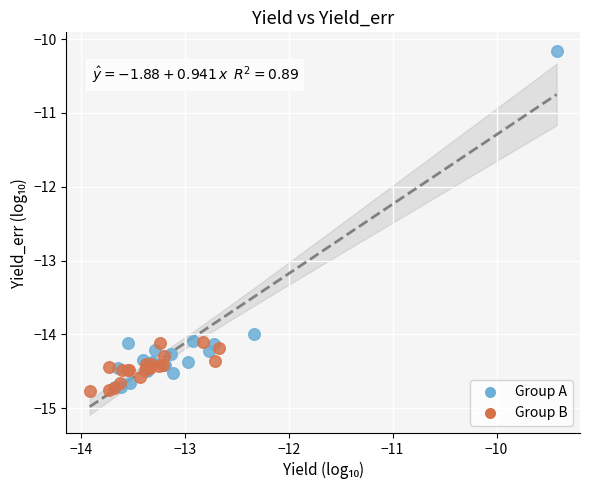

Which series has the largest Y range (max minus min)?

Group A